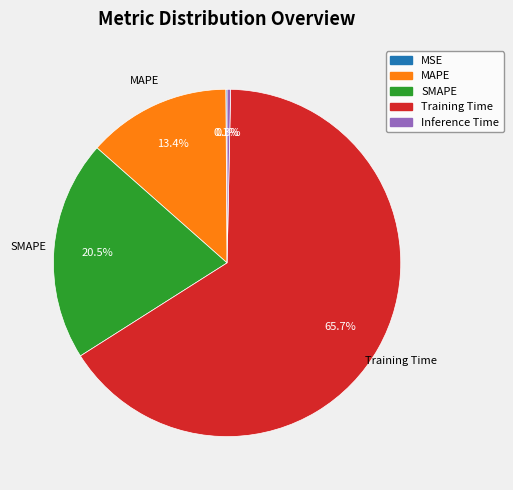

To the nearest percent, what portion does Training Time represent?

66%